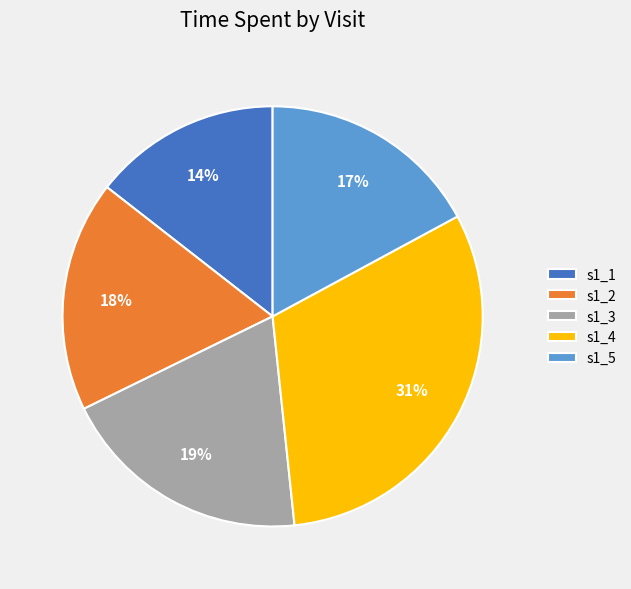

Which category has the biggest portion of the pie?

s1_4